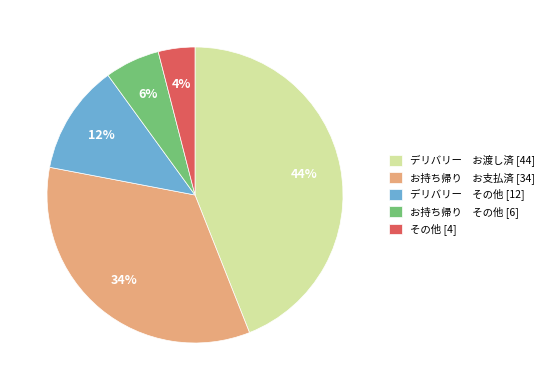

Rank the categories by value from highest to lowest.

デリバリー お渡し済 [44], お持ち帰り お支払済 [34], デリバリー その他 [12], お持ち帰り その他 [6], その他 [4]